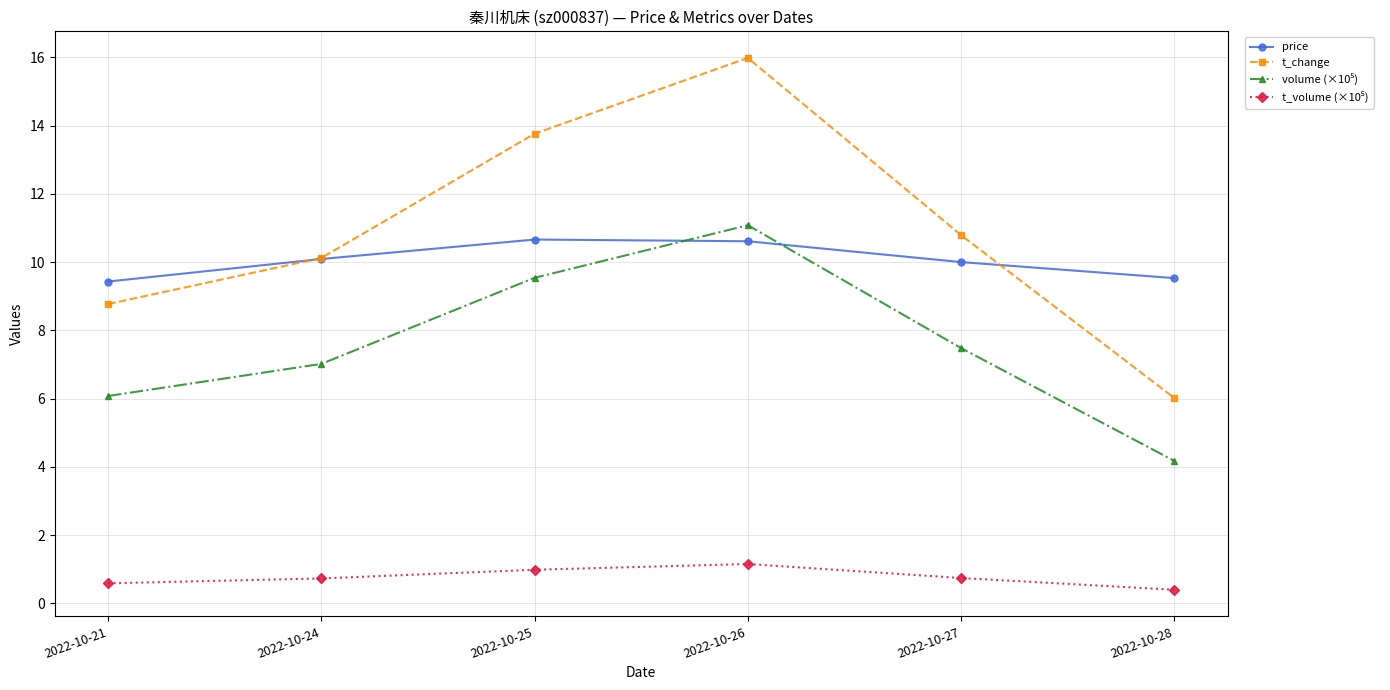

Is it true that price equals 14.9 at 2022-10-26?

False